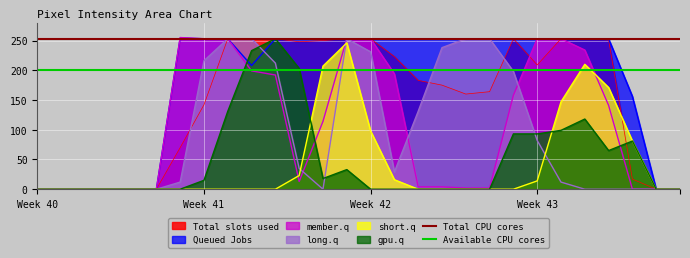

The Queued Jobs series shows 253 at Week 43. True or false?

True